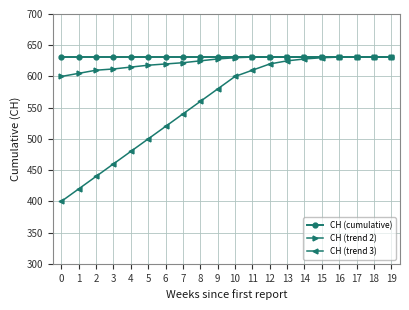

Is it true that CH (trend 2) equals 933 at 18?

False